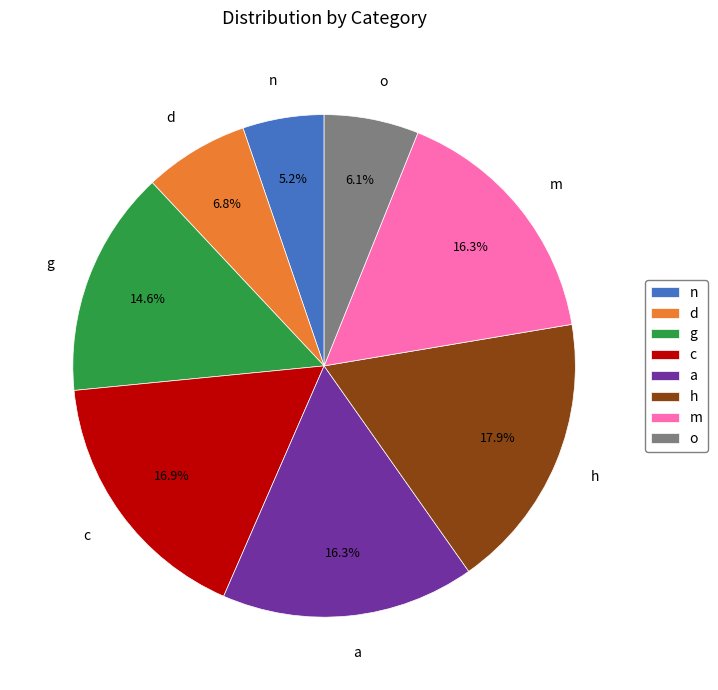

Does any single category account for the majority?

No